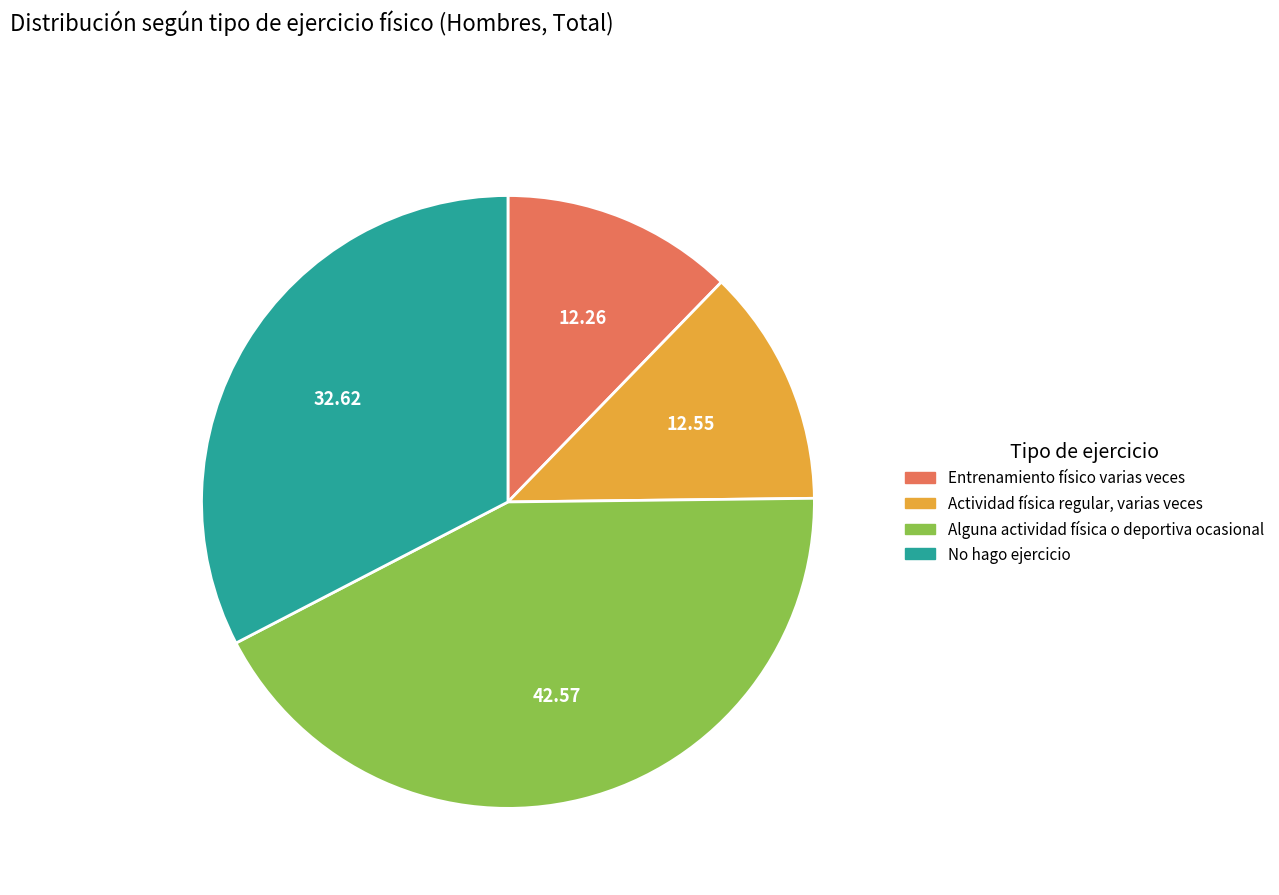

Which slice is the largest?

Alguna actividad física o deportiva ocasional